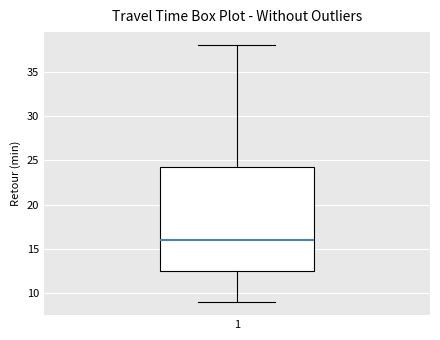

Where is the upper edge of the box at x = 1 on the y-axis? The values are not printed on the chart, so give them approximately, as read against the axis.

24.5